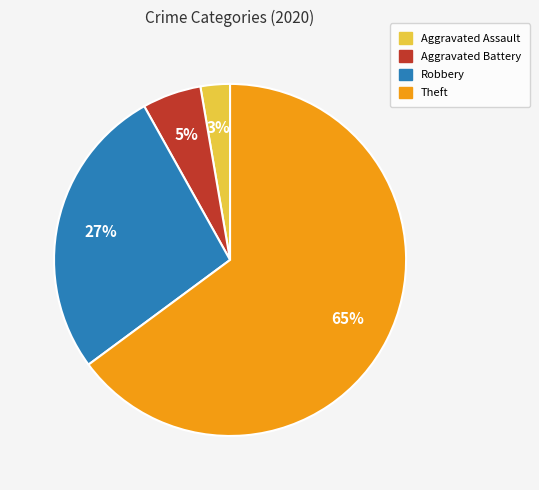

How many segments does this pie chart have?

4